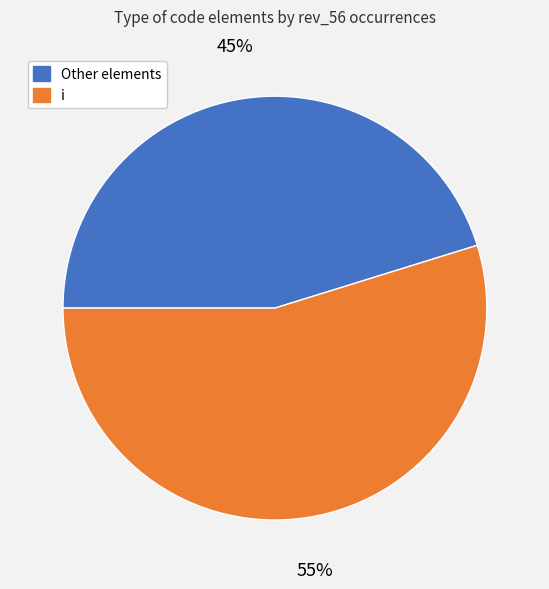

Is there any slice that represents more than half of the pie?

Yes